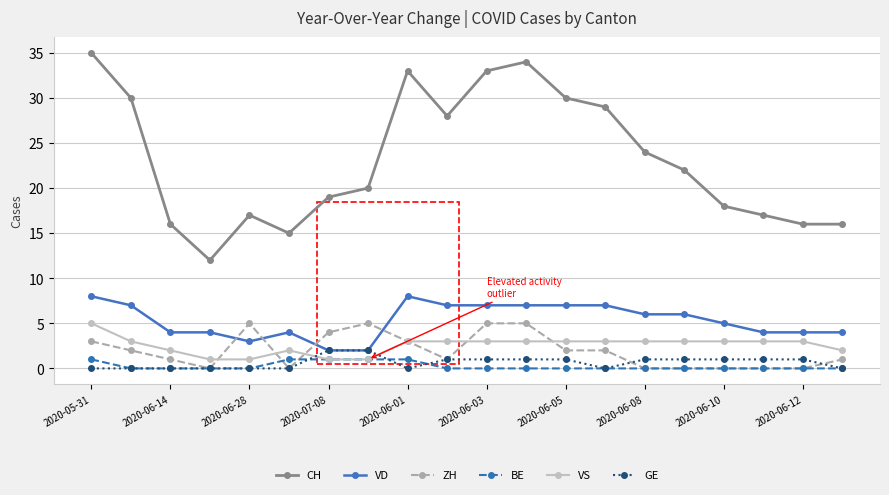

How many categories are shown in the chart?

20